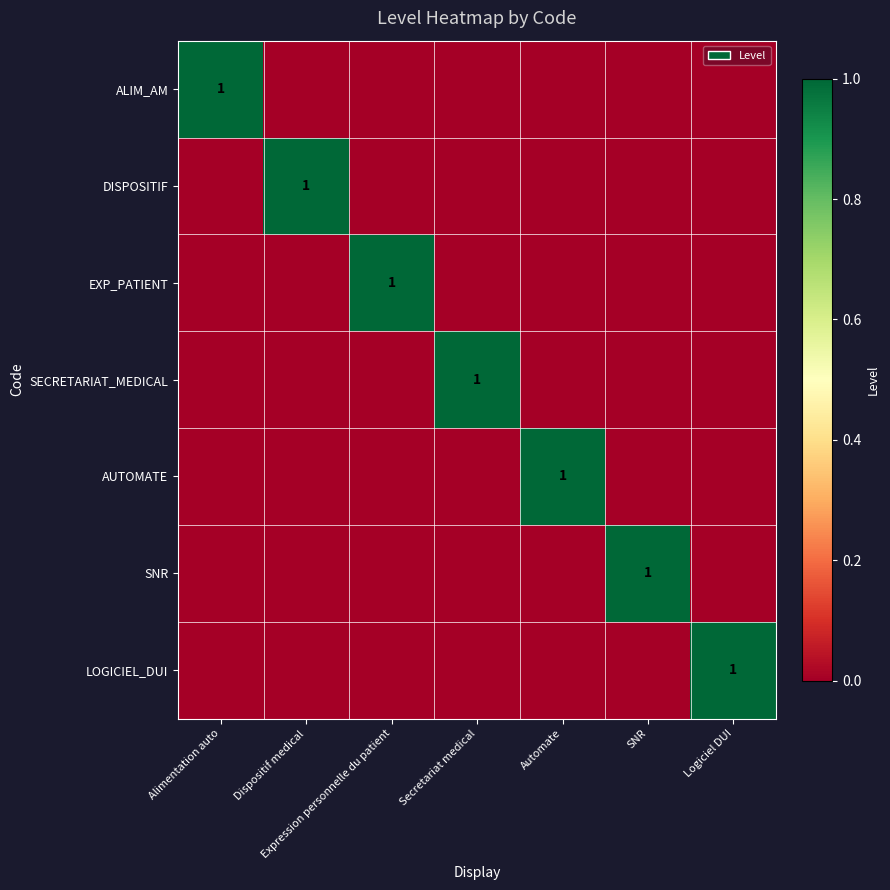

At which category is the sum across all series the highest?

Alimentation auto